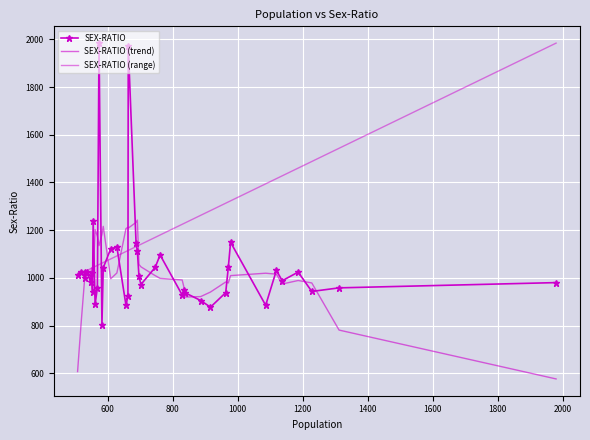

What is the difference between the values at 656 and 691?

228